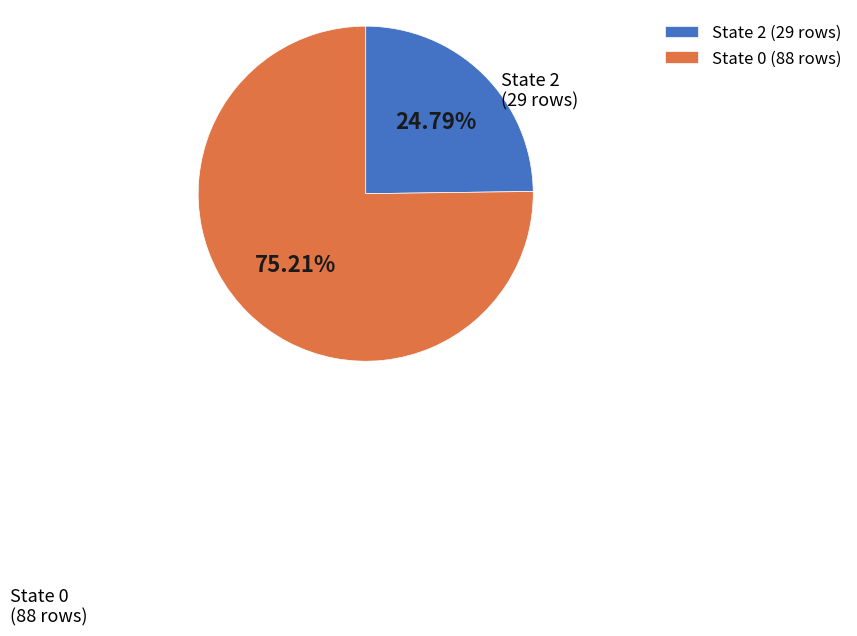

How many slices are in this pie chart?

2